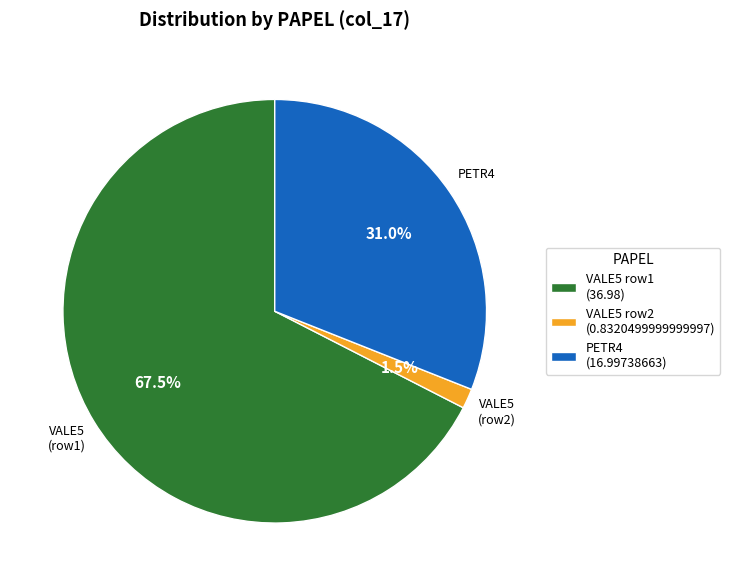

How many segments does this pie chart have?

3